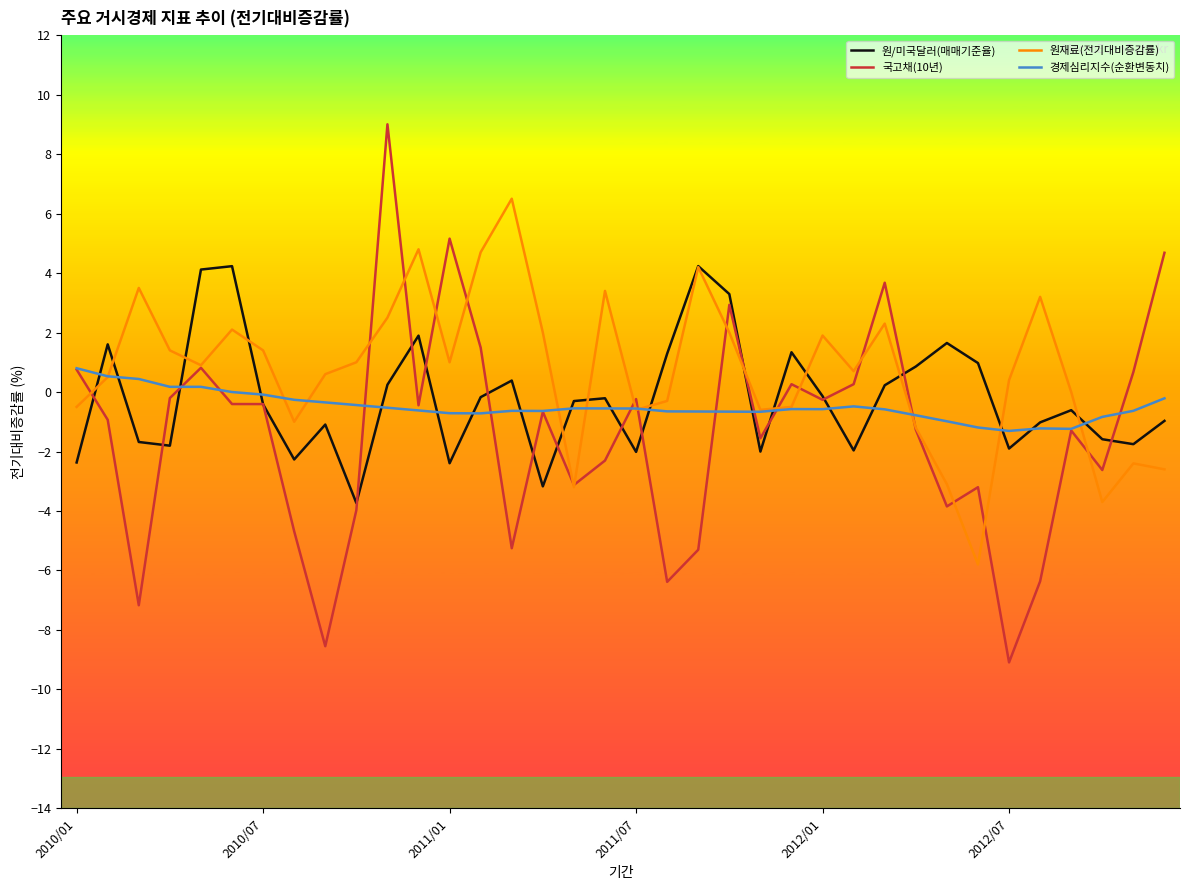

At how many categories does at least one series exceed -7?

36